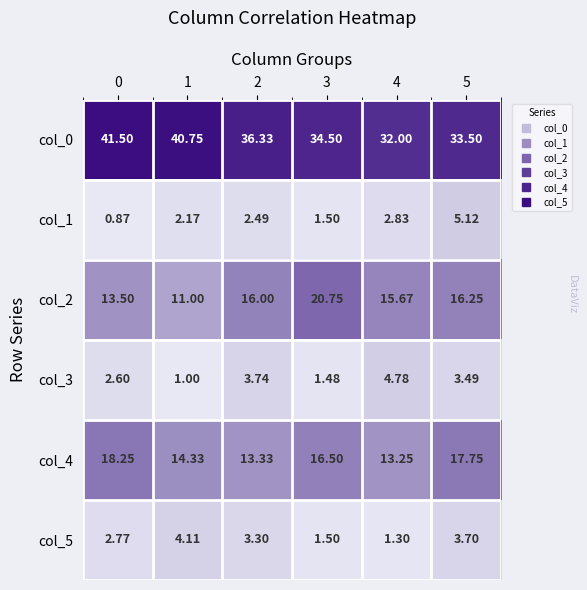

Between 3 and 4, which series saw the biggest shift?

col_2